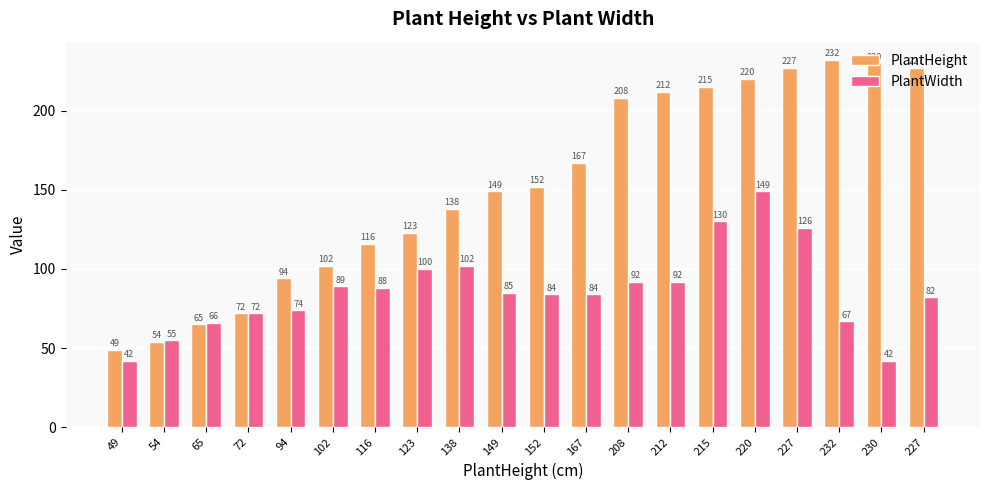

What is the label of the 4th bar from the left?

72